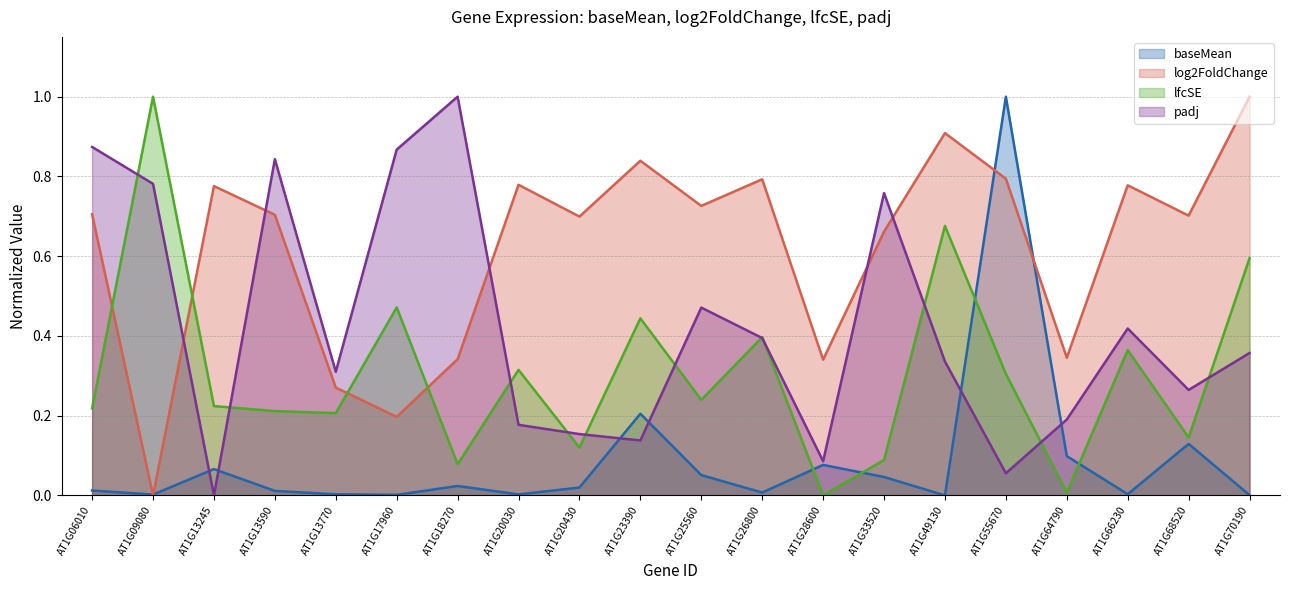

At which category does padj reach its first local valley?

AT1G13245